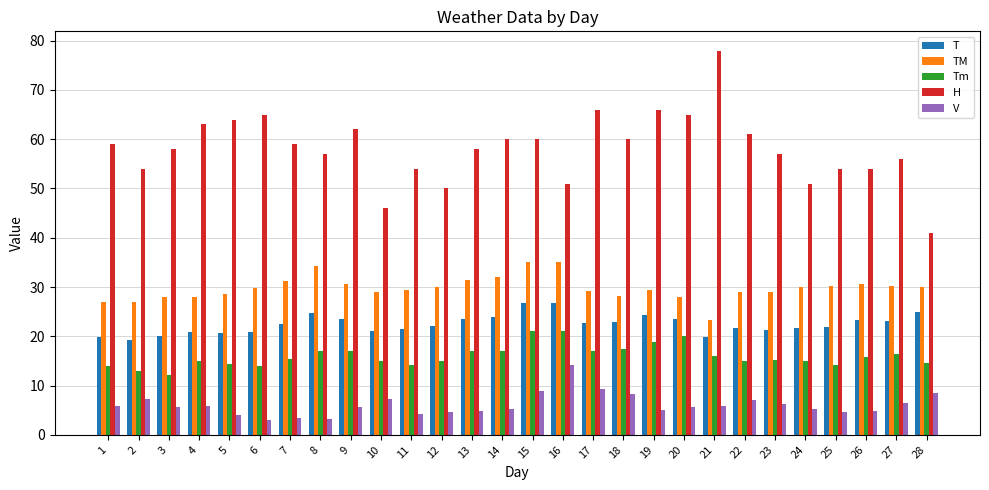

What is the difference between the maximum and minimum values in the TM series?

11.6